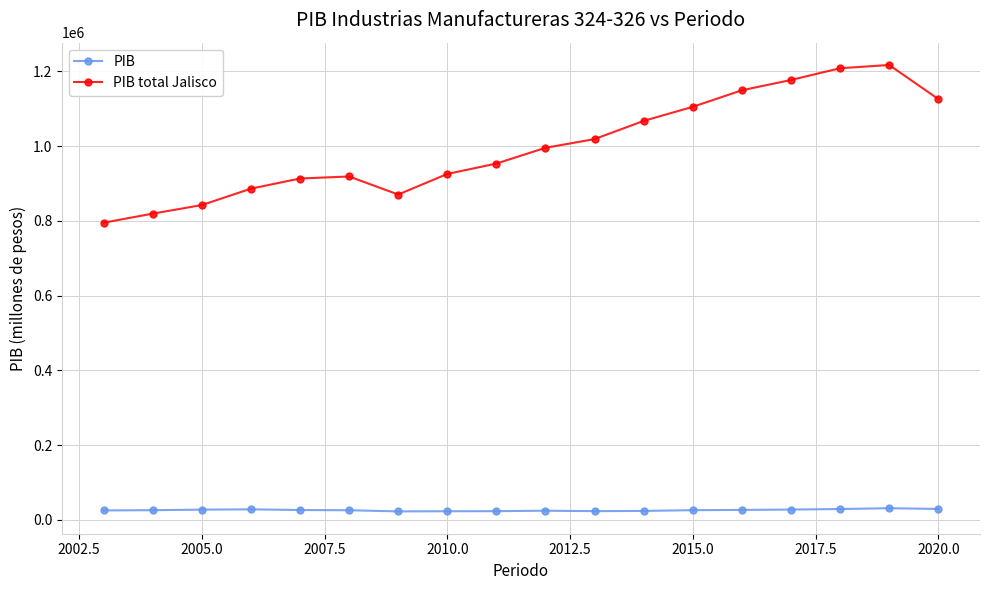

True or false: PIB has more than 0 interior local peaks.

True